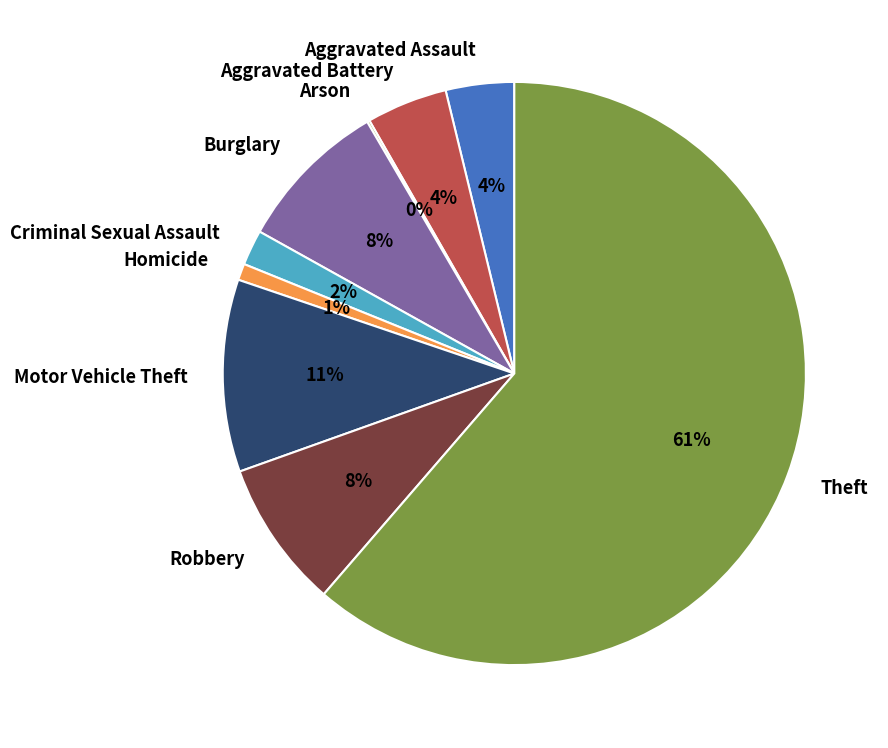

What is the largest slice in the pie chart?

Theft